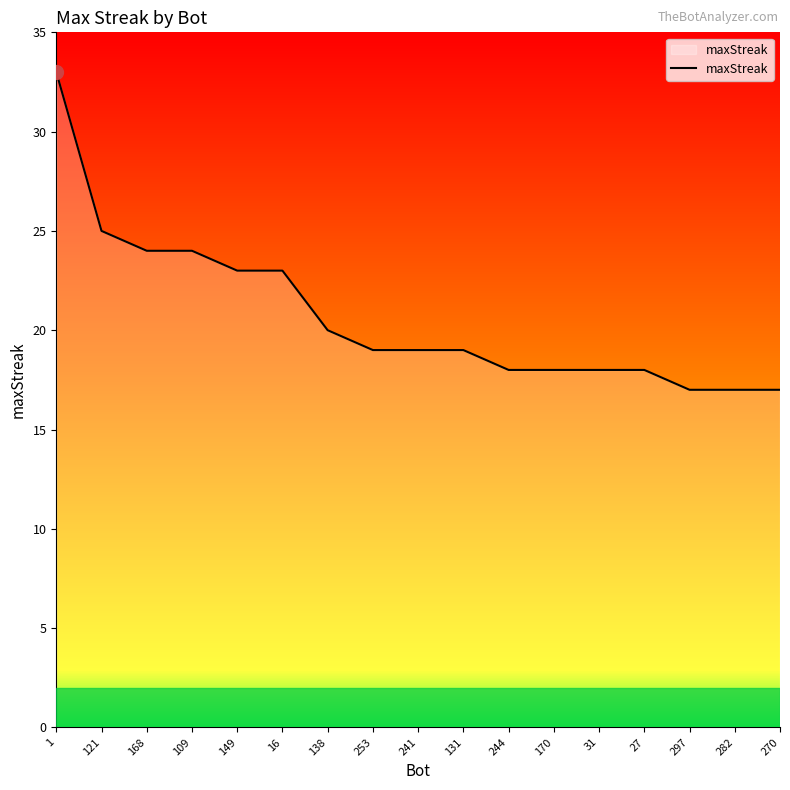

Reading right to left, what are all the values shown in this chart?

17	17	17	18	18	18	18	19	19	19	20	23	23	24	24	25	33